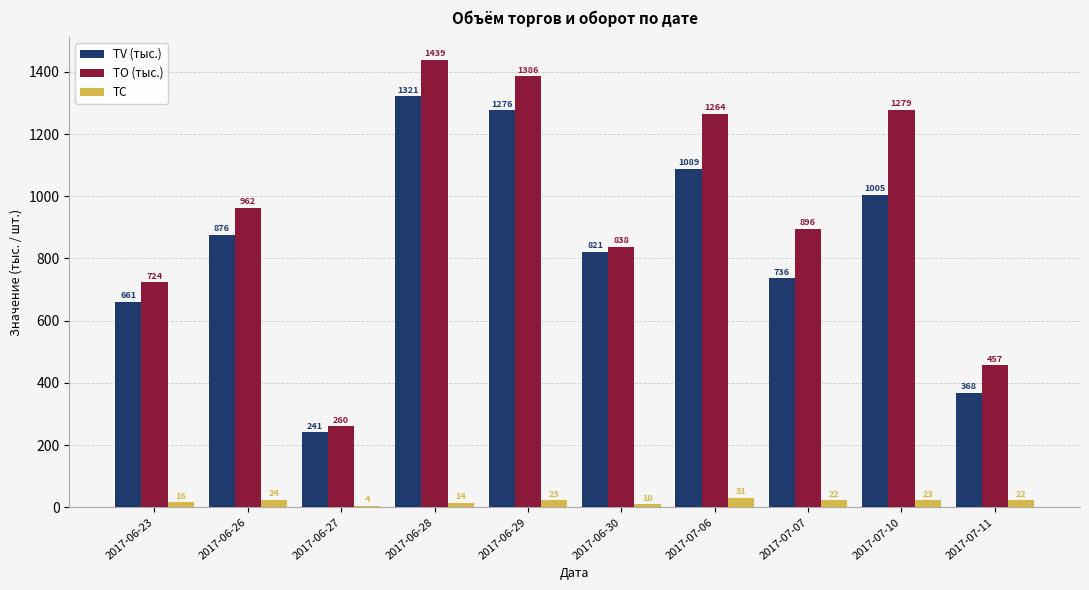

Is the value of TC at 2017-06-23 greater than the value of TV (тыс.) at 2017-07-06?

No